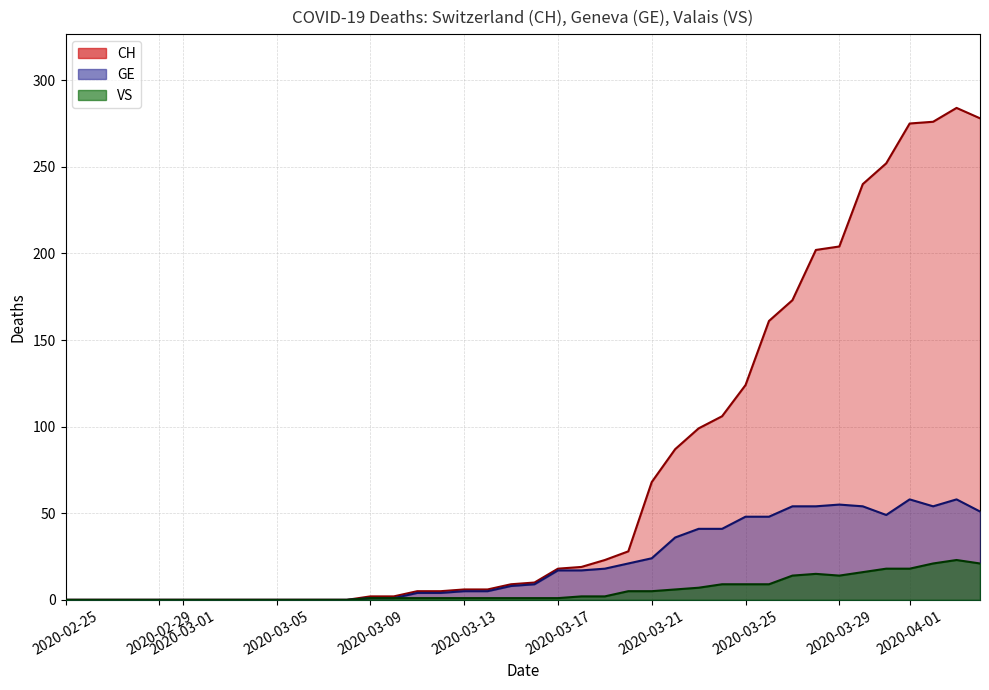

True or false: VS and CH cross at least once.

False